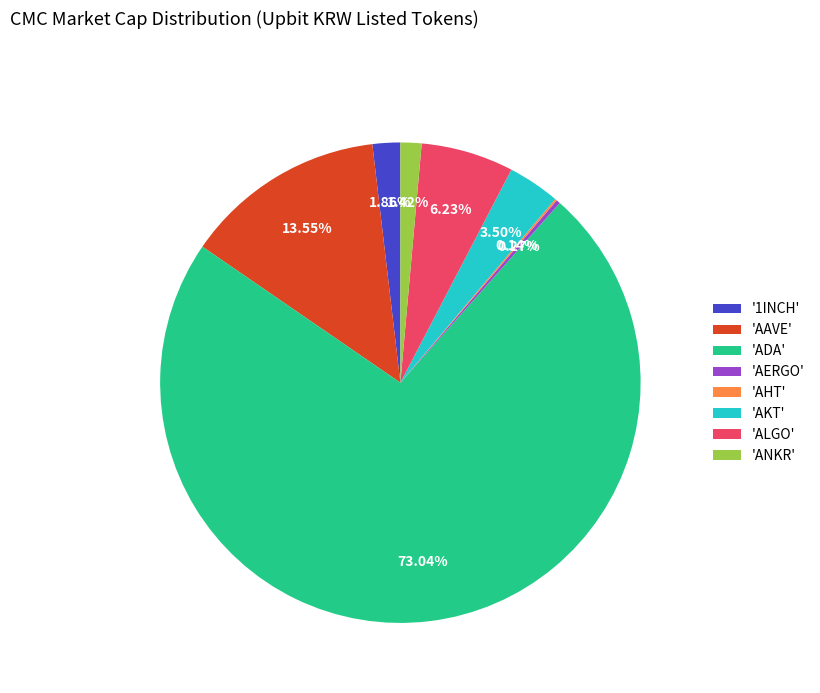

To the nearest percent, what is the difference between the largest and smallest slice percentages?

73%